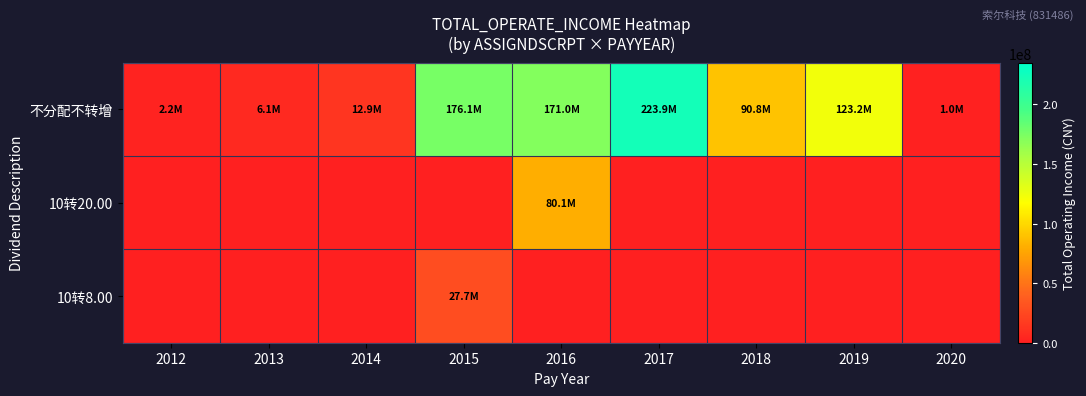

Reading left to right, extract all data points from this chart.

不分配不转增: 2012=2170910.6	2013=6104379.9	2014=12914057.6	2015=176124494.0	2016=171009419.1	2017=223851172.8	2018=90807634.0	2019=123171526.3	2020=979616.9
10转20.00: 2012=0.0	2013=0.0	2014=0.0	2015=0.0	2016=80080539.3	2017=0.0	2018=0.0	2019=0.0	2020=0.0
10转8.00: 2012=0.0	2013=0.0	2014=0.0	2015=27660891.8	2016=0.0	2017=0.0	2018=0.0	2019=0.0	2020=0.0